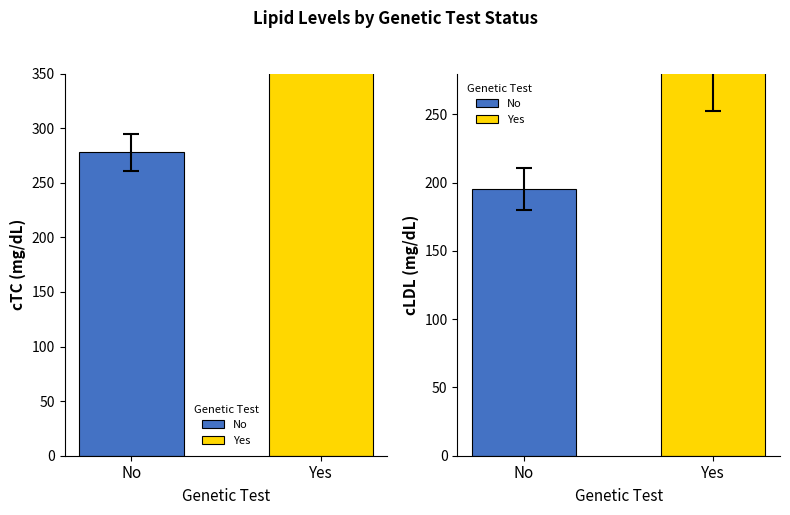

Reading left to right, list all the values displayed in this chart.

cTC: 277.8	426.0
cLDL: 195.4	312.8